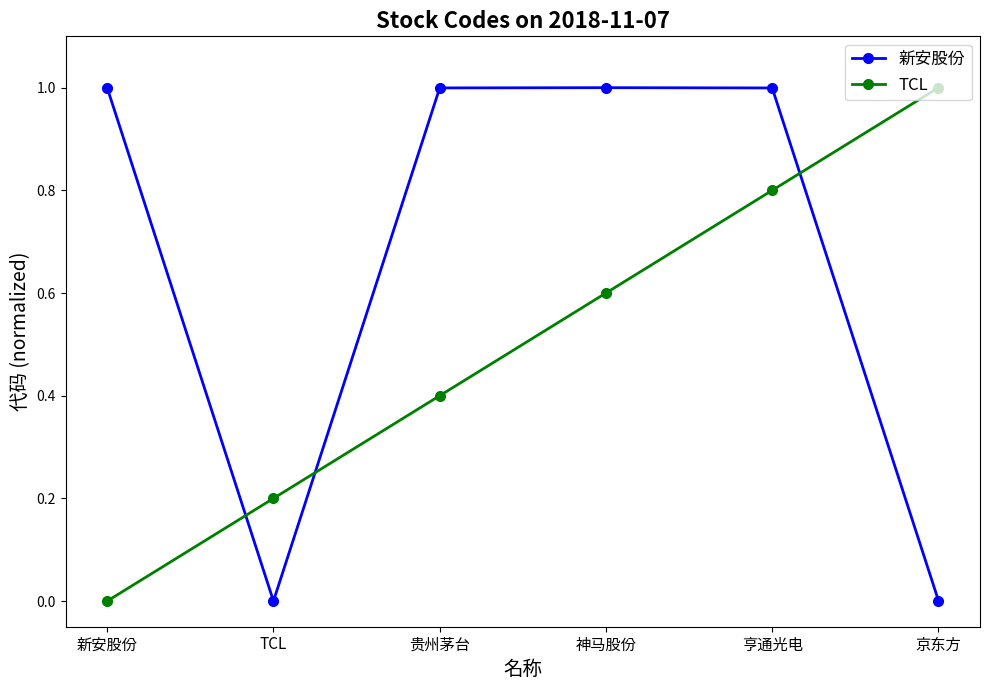

True or false: TCL has a value of 0.8 at 亨通光电.

True